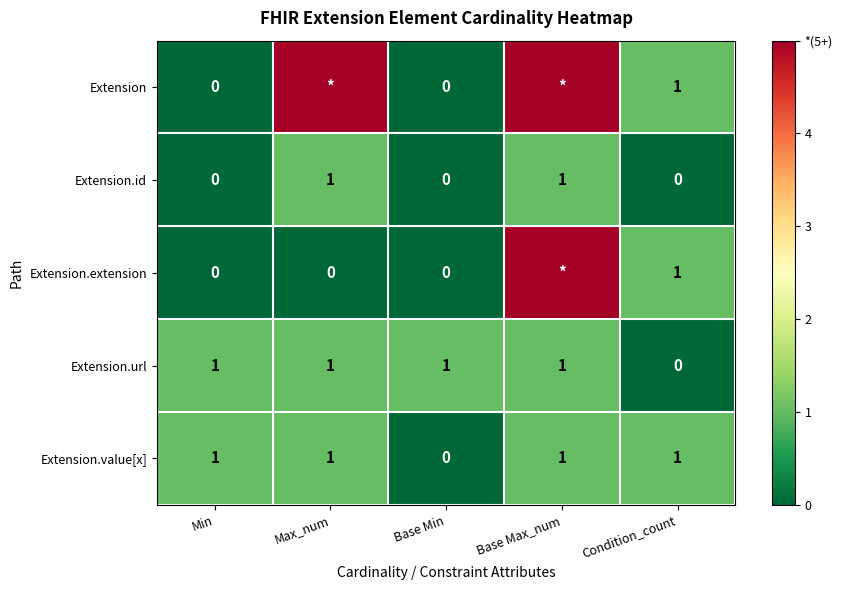

The Extension.id series shows 2 at Base Max_num. True or false?

False